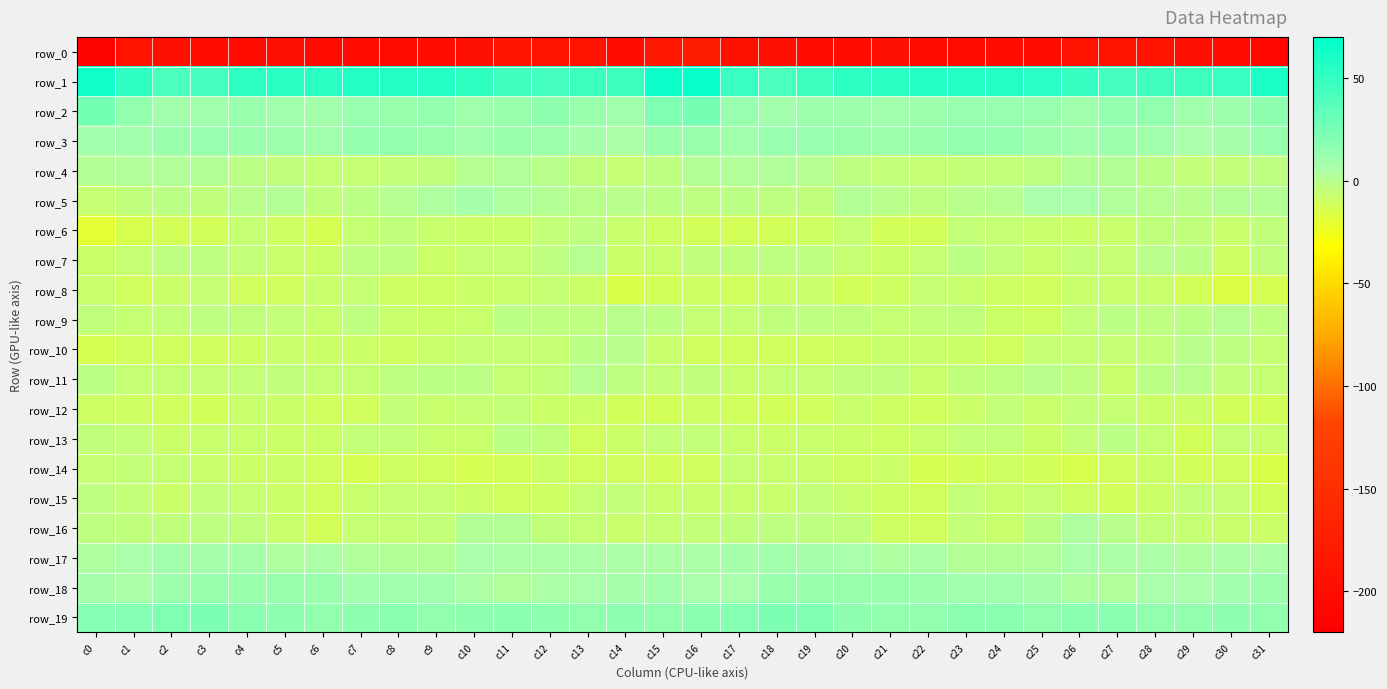

The value of row_18 at c21 is 5.8. True or false?

False